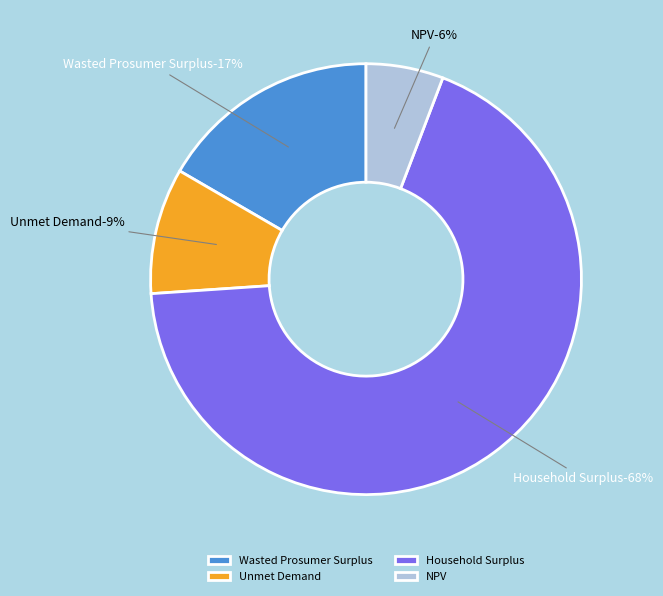

To the nearest percent, what portion does NPV represent?

6%